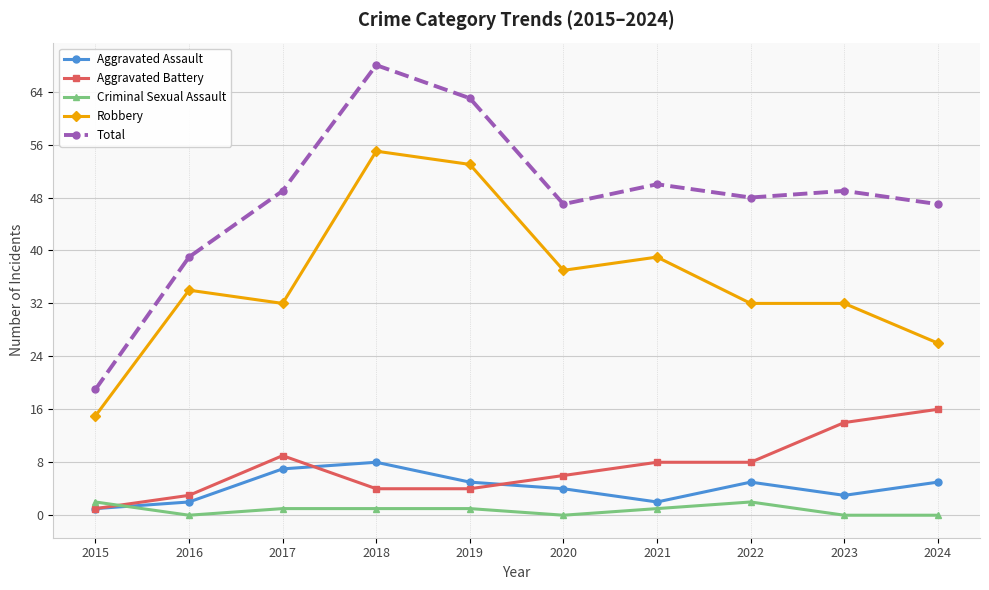

Reading left to right, extract all data points from this chart.

Aggravated Assault: 1	2	7	8	5	4	2	5	3	5
Aggravated Battery: 1	3	9	4	4	6	8	8	14	16
Criminal Sexual Assault: 2	0	1	1	1	0	1	2	0	0
Robbery: 15	34	32	55	53	37	39	32	32	26
Total: 19	39	49	68	63	47	50	48	49	47